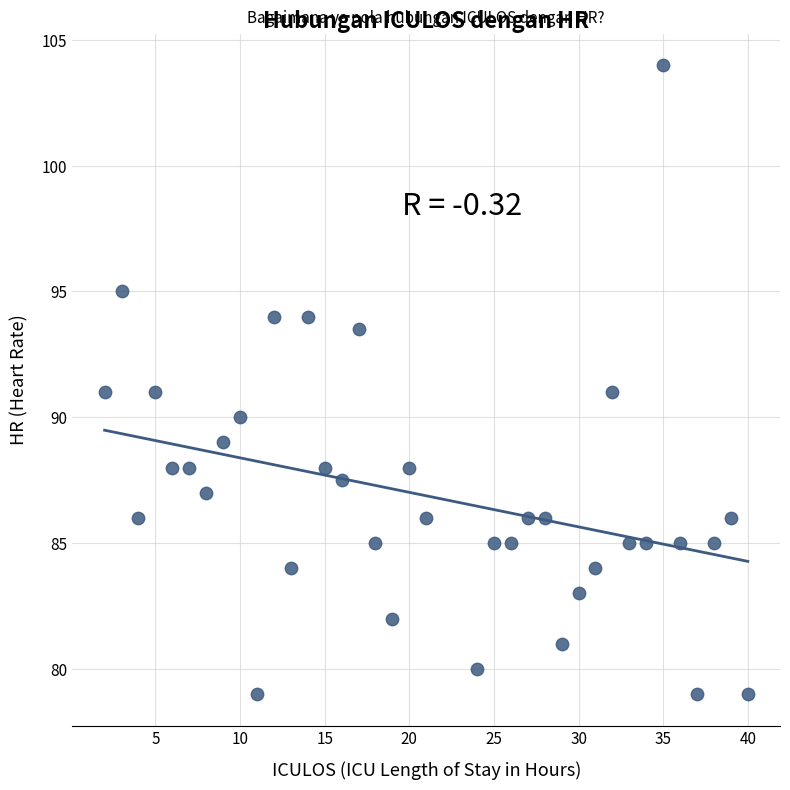

What is the range of X values (max minus min)?

38.0